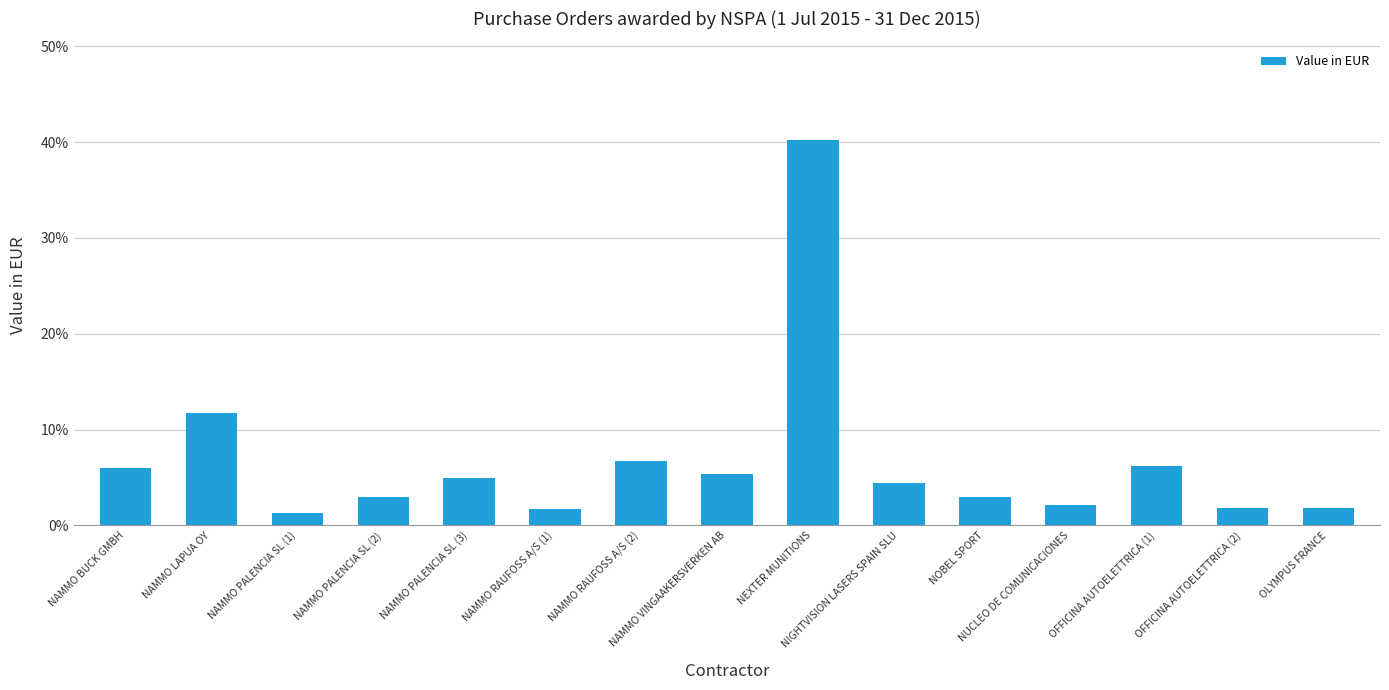

Does the chart contain stacked bars?

No